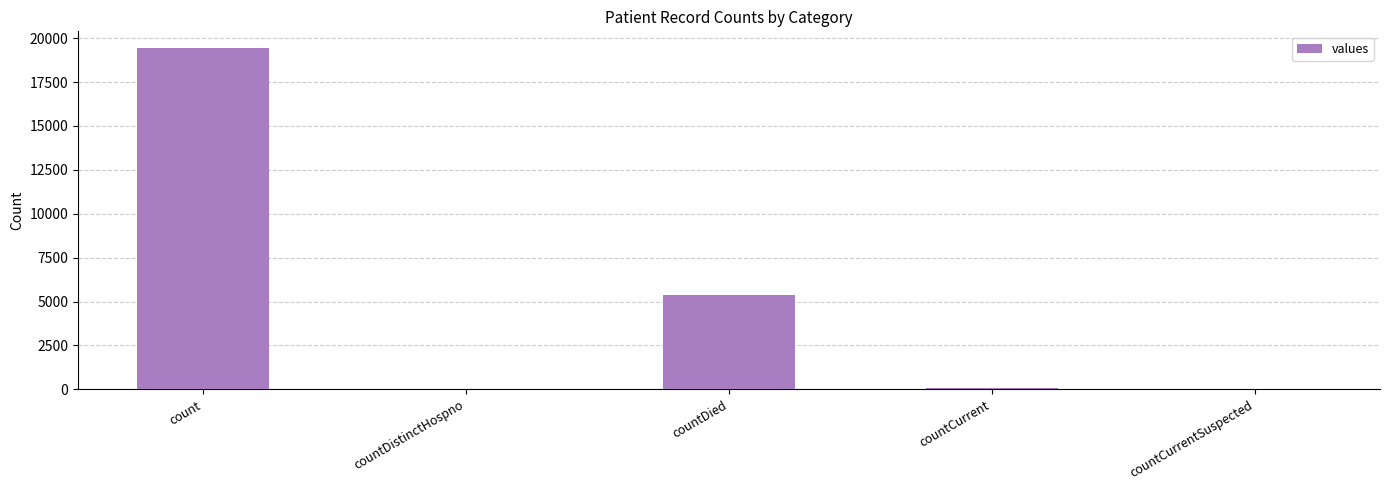

What is the change in value from count to countDied?

-14063